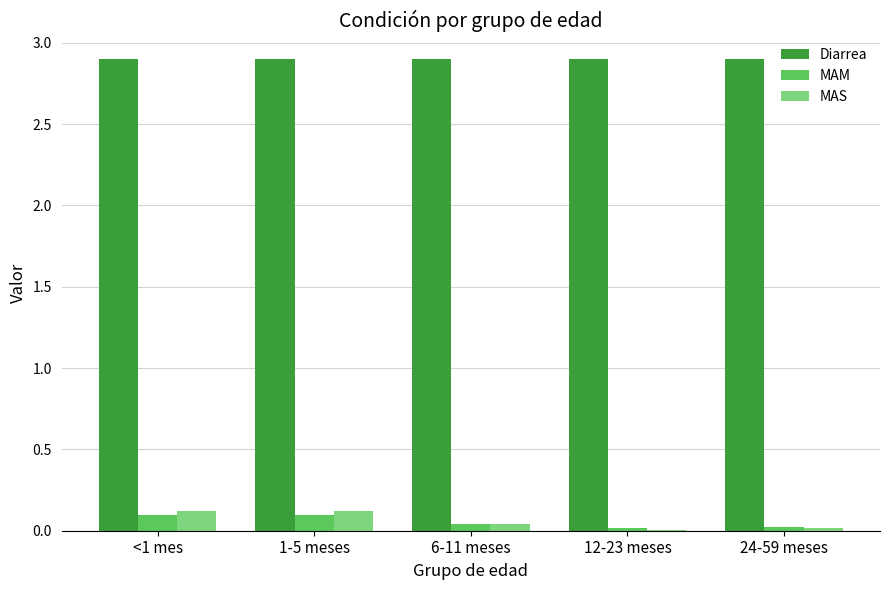

True or false: Diarrea has a value of 2.9 at 24-59 meses.

True